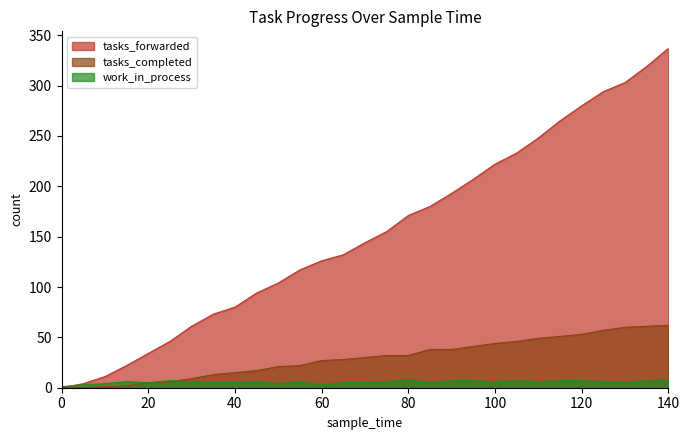

What is the difference between the tasks_completed values at 65 and 55?

6